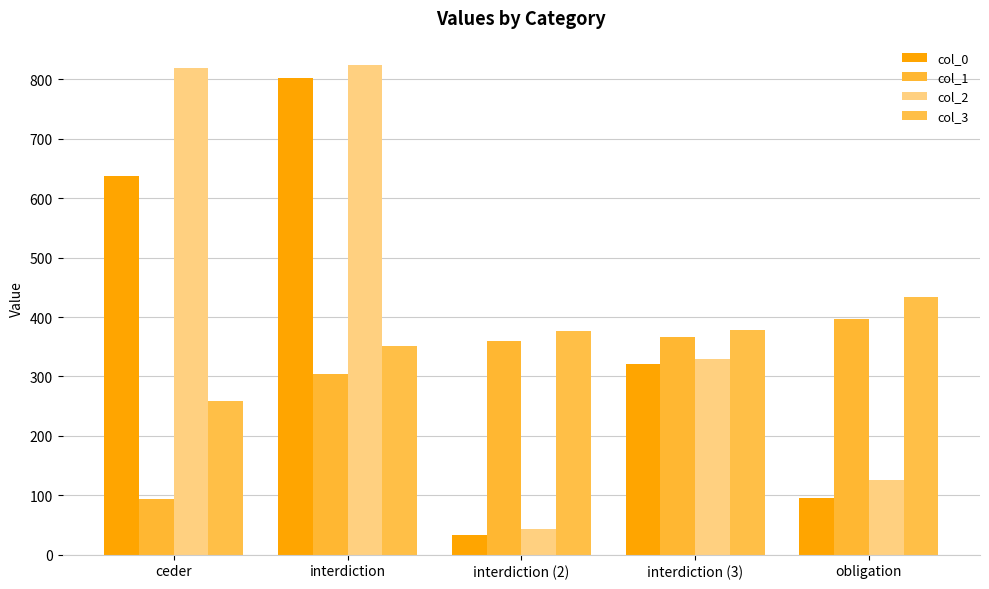

What is the difference between the col_2 values at interdiction (2) and ceder?

775